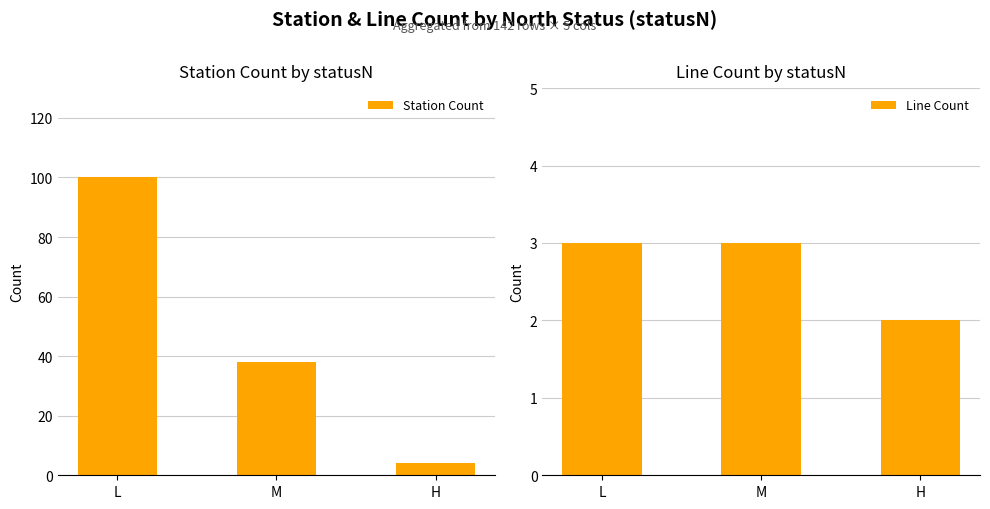

The value of Line Count at L is 3. True or false?

True